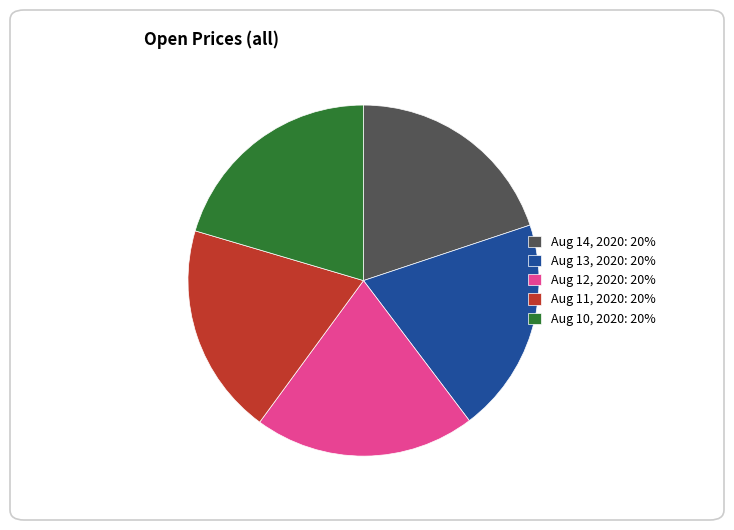

Do Aug 13, 2020: 20% and Aug 14, 2020: 20% together represent more than half of the pie?

No